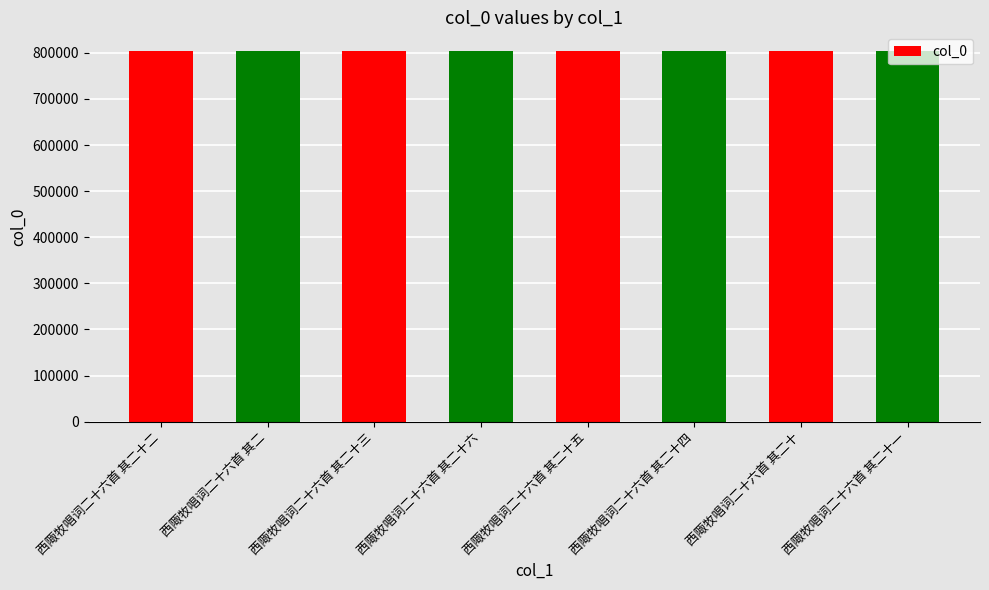

The chart shows a value of 1082693 at 西陬牧唱词二十六首 其二. True or false?

False